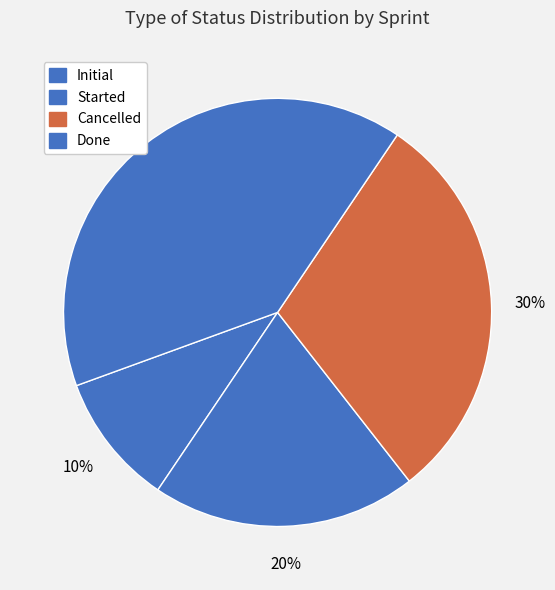

How many segments does this pie chart have?

4